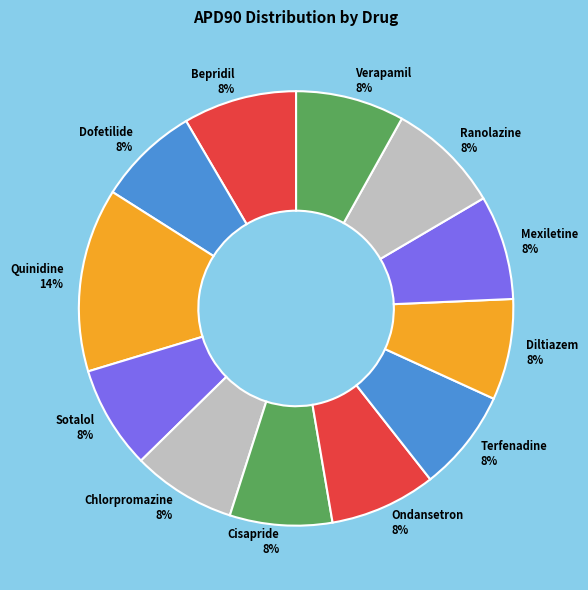

What is the ratio of the value at Ondansetron to the value at Verapamil?

1.0